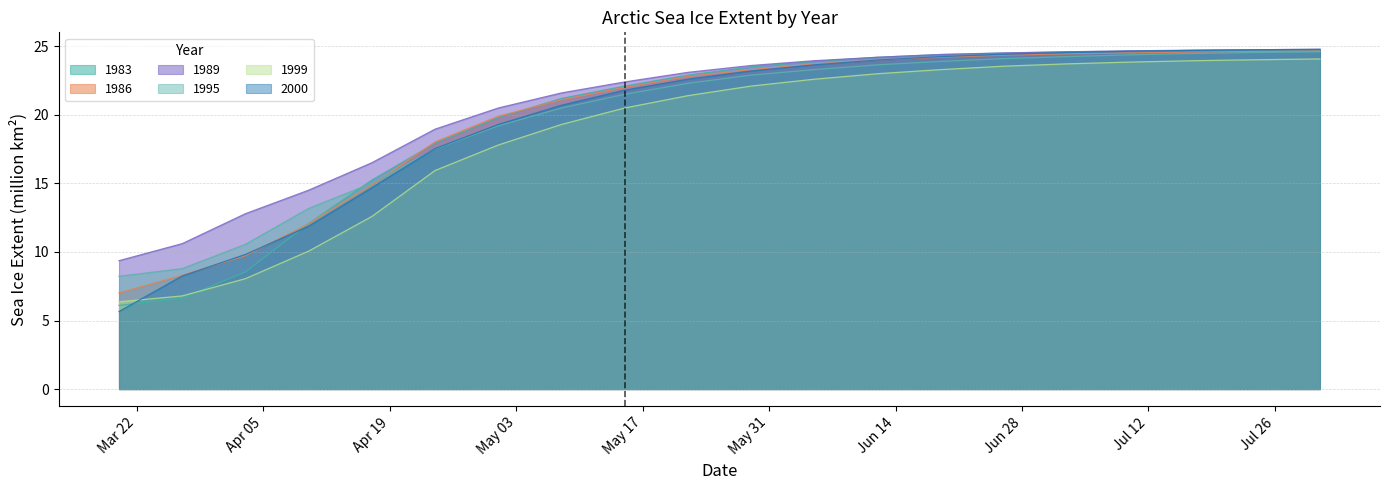

What are all the series names shown in the legend?

1983, 1986, 1989, 1995, 1999, 2000